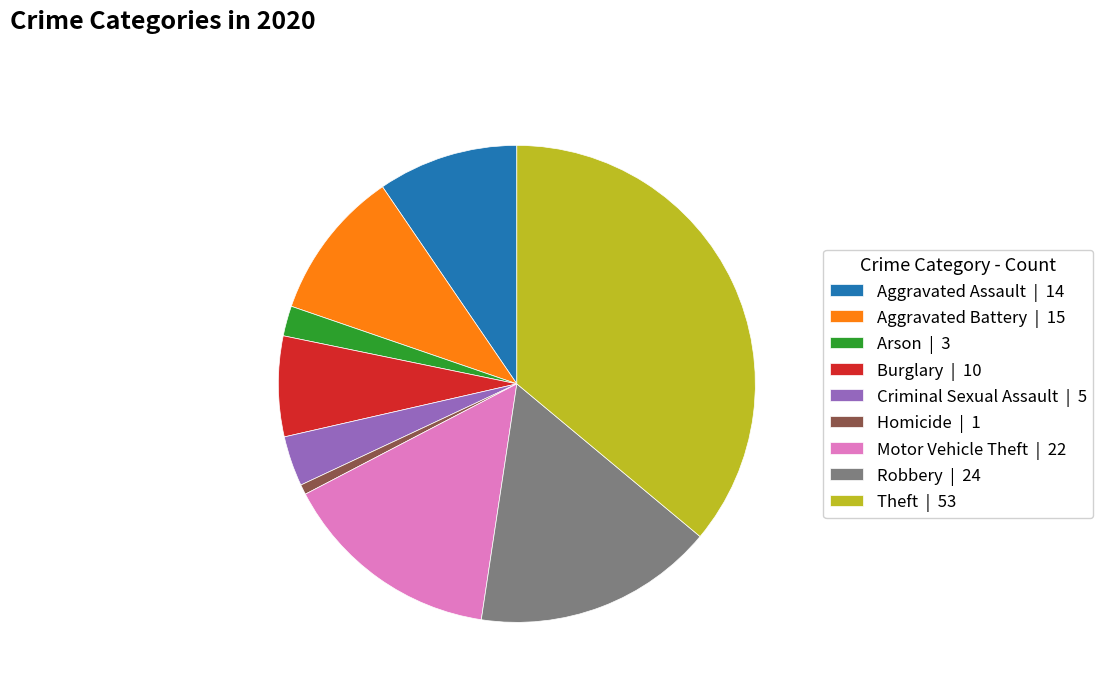

What is the largest slice in the pie chart?

Theft